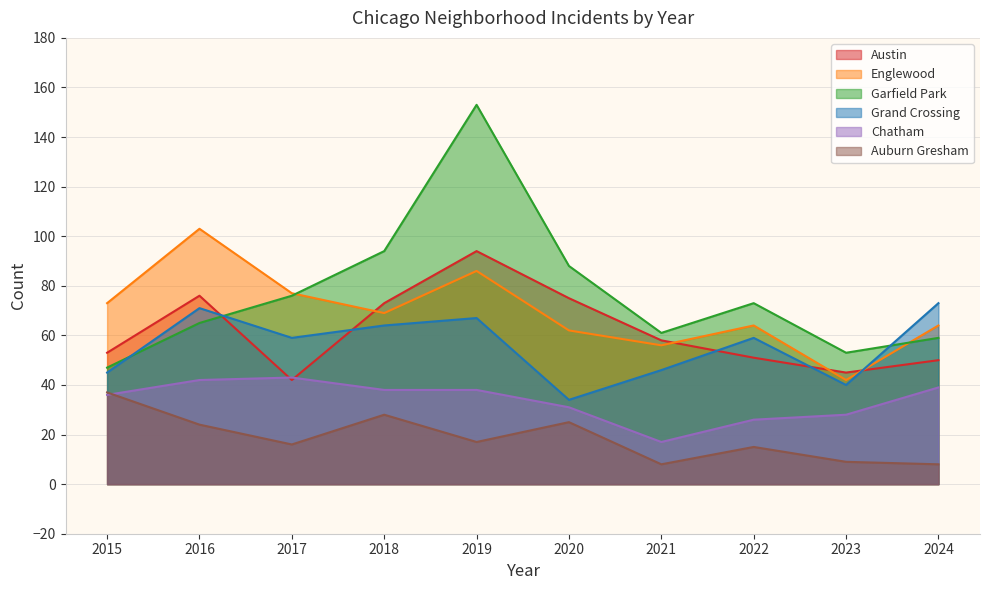

Is the value of Garfield Park at 2015 greater than the value of Austin at 2016?

No